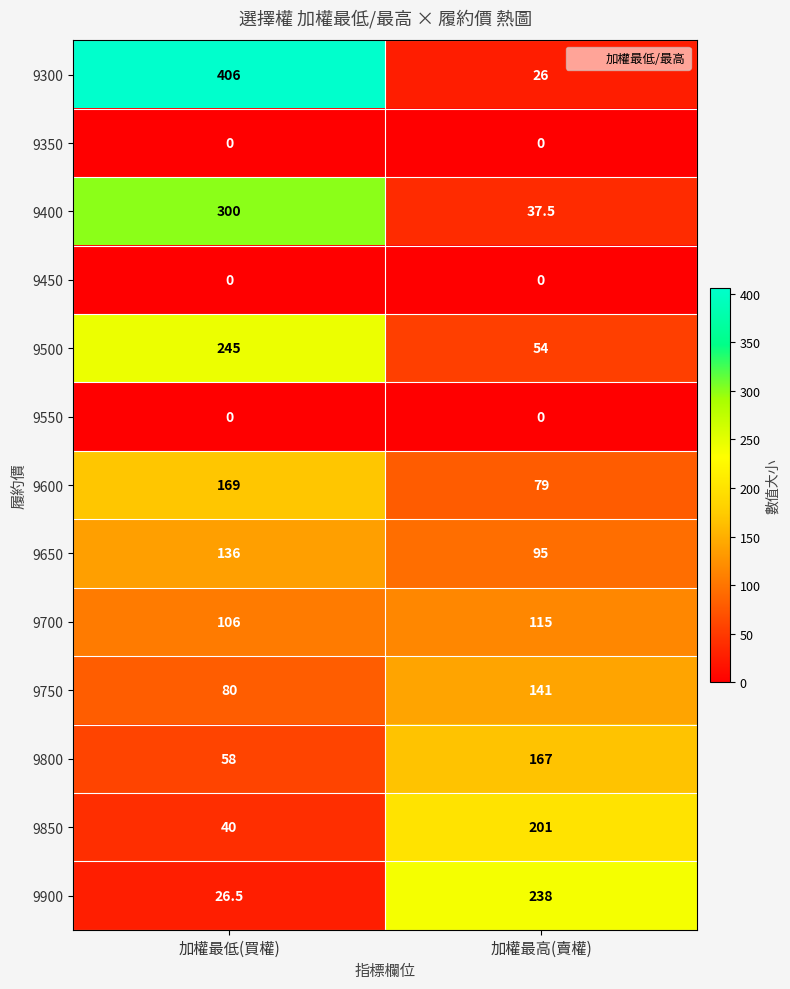

The value of 9850 at 加權最低(買權) is 58.1. True or false?

False